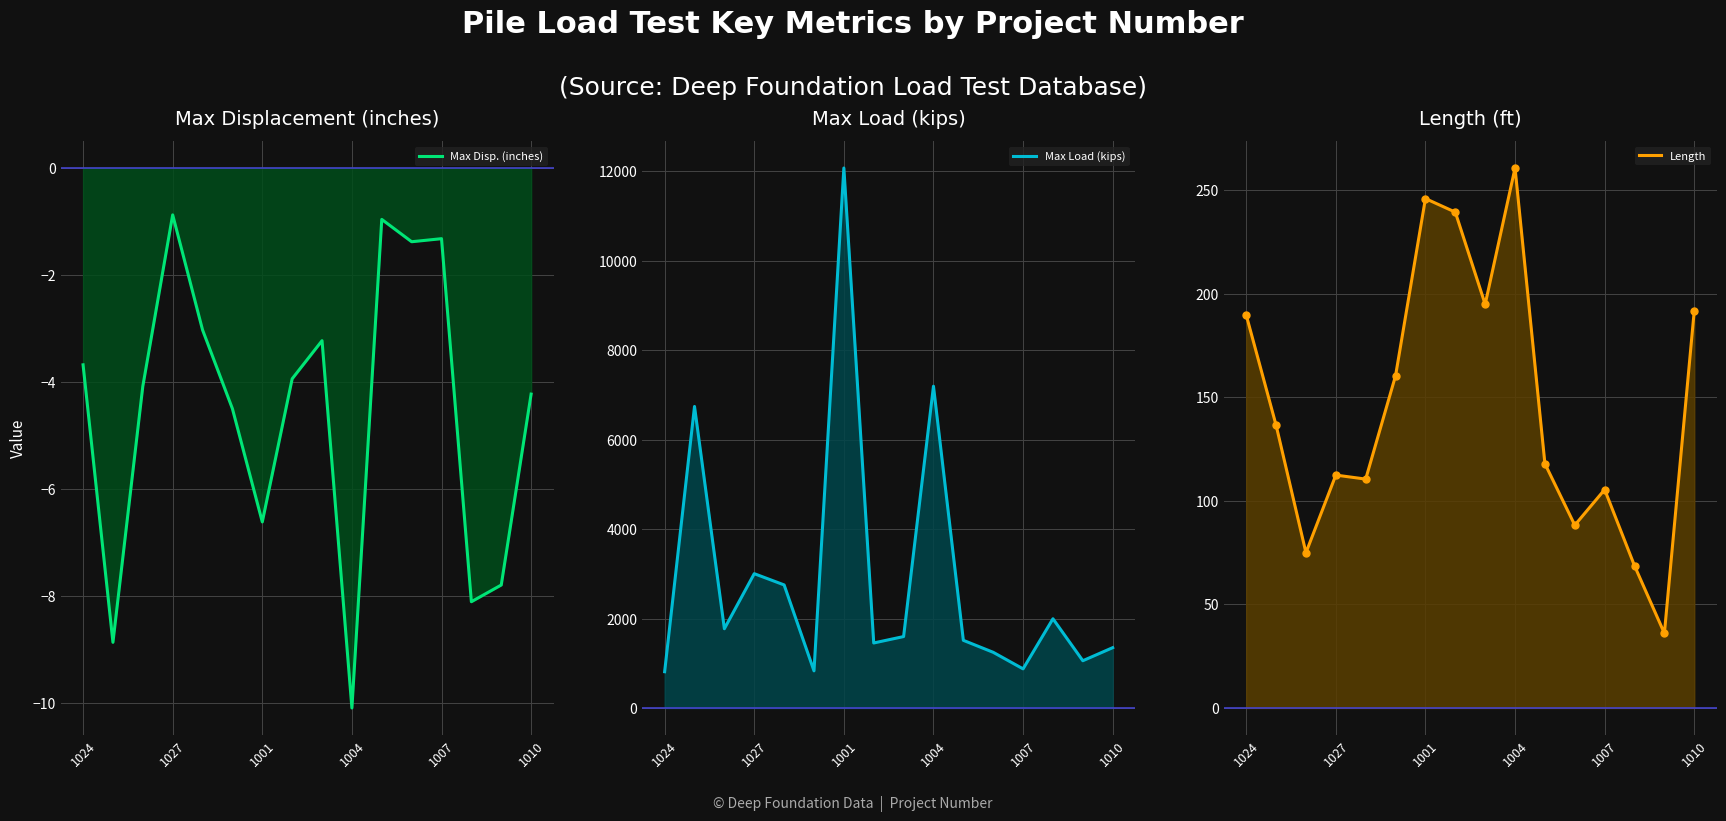

Between 1010 and 15, which series saw the biggest shift?

Max Load (kips)